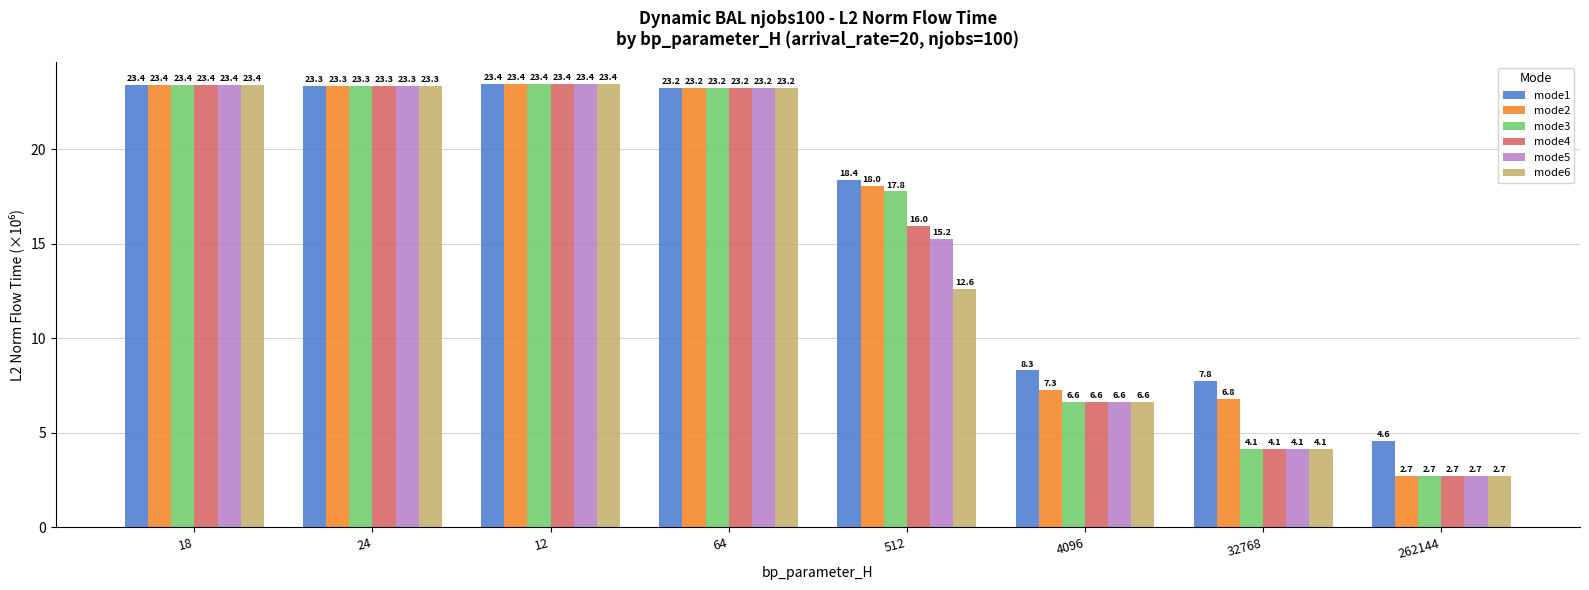

What are all the series names shown in the legend?

mode1, mode2, mode3, mode4, mode5, mode6